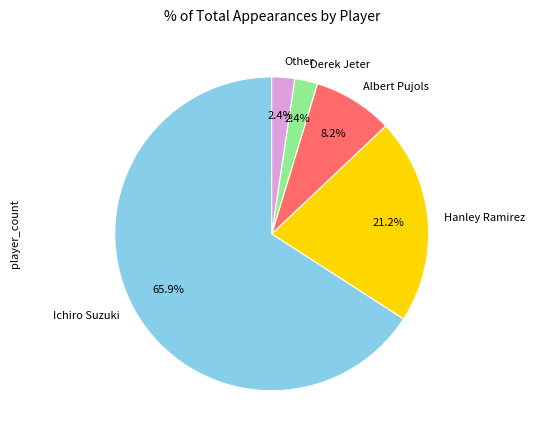

To the nearest percent, what is the combined percentage of Ichiro Suzuki and Derek Jeter?

68%